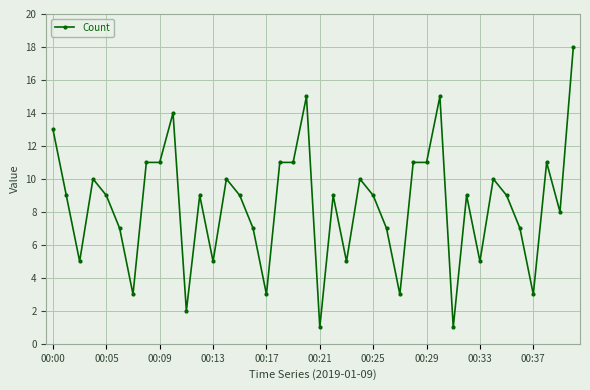

What is the difference between the maximum and minimum values?

17